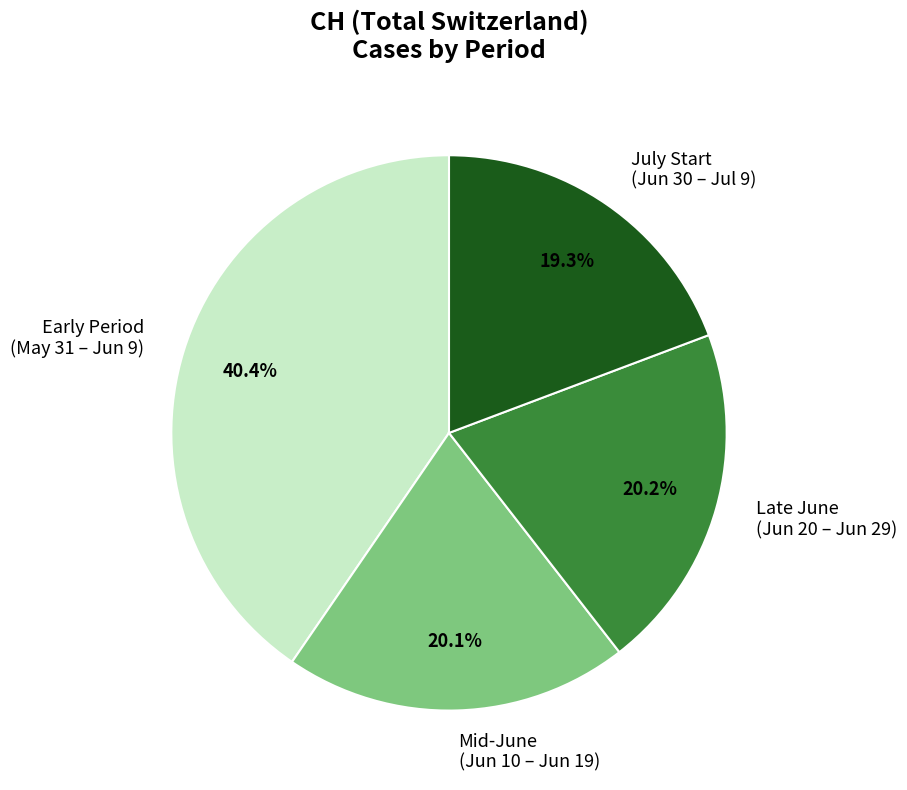

Which category has the biggest portion of the pie?

Early Period (May 31 – Jun 9)